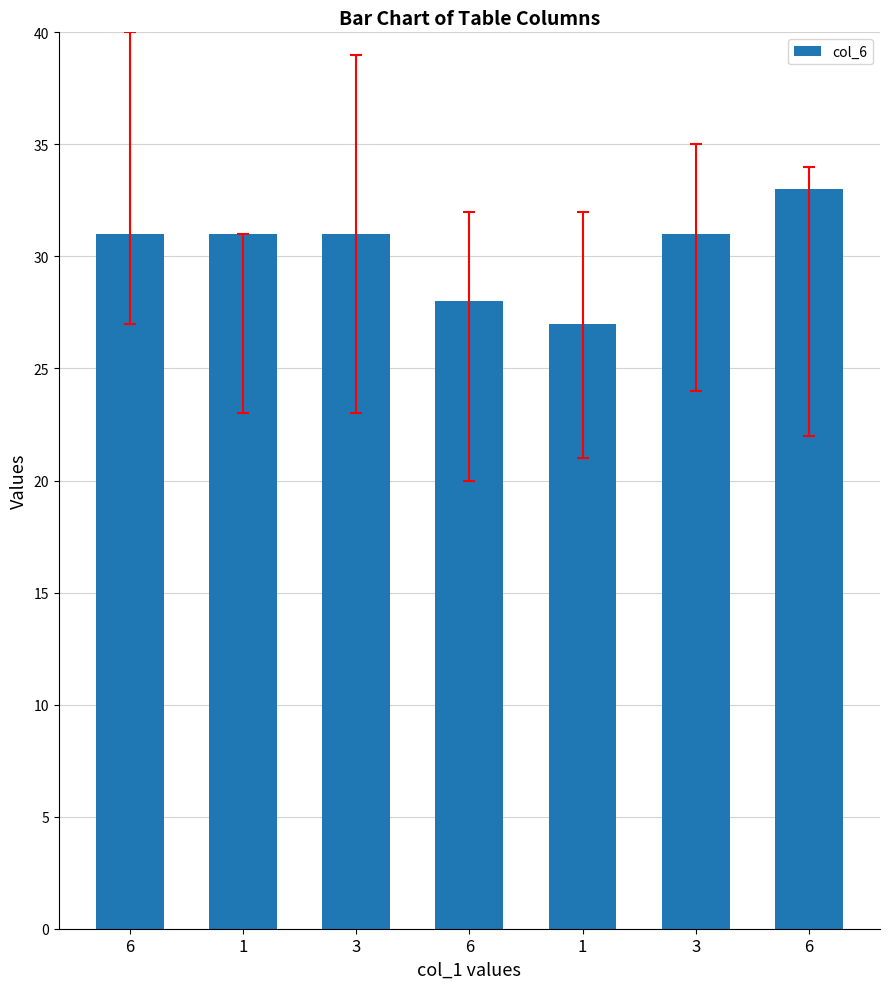

How many bars are there in total?

7